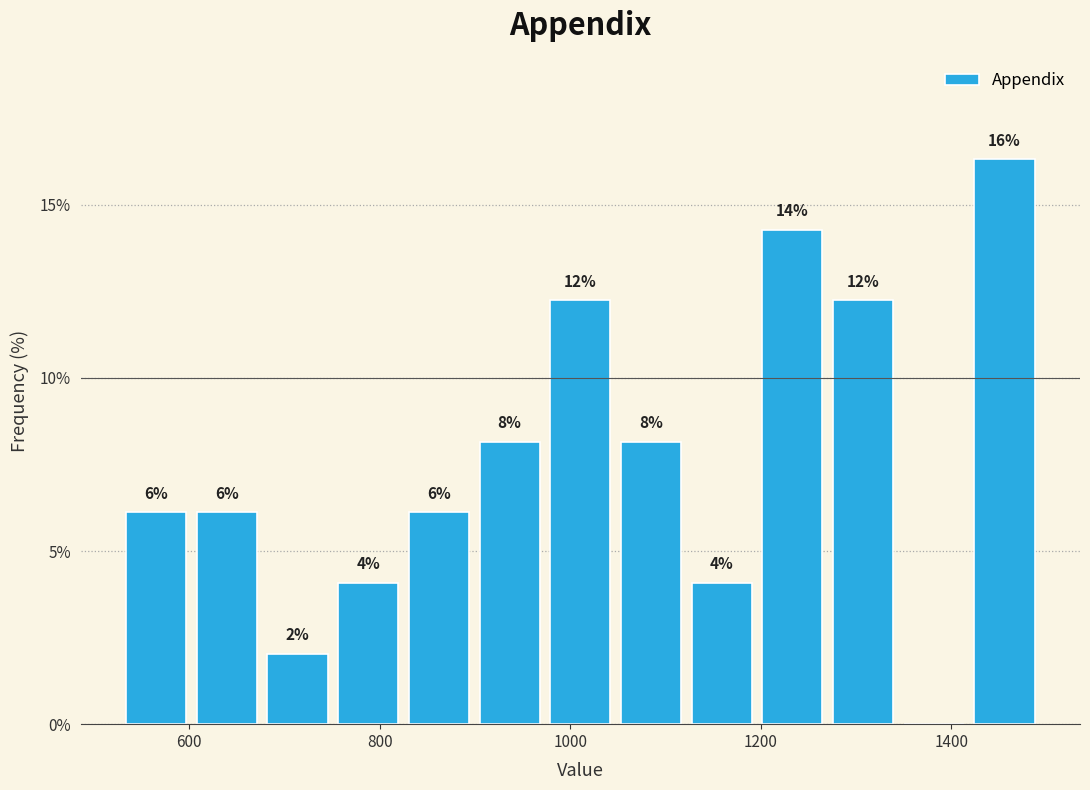

Around what value on the x-axis is the tallest bar? Give the approximate position of its centre, as read against the axis.

1460